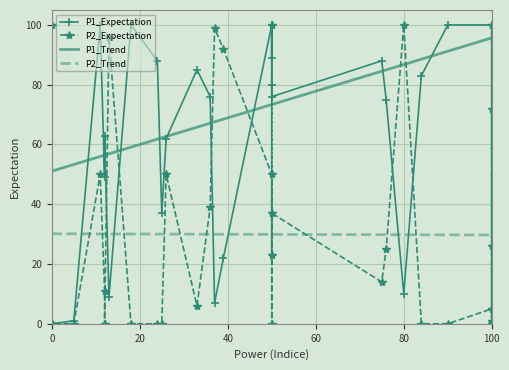

In P2_Expectation, how many points are higher than both neighbors (excluding endpoints)?

10